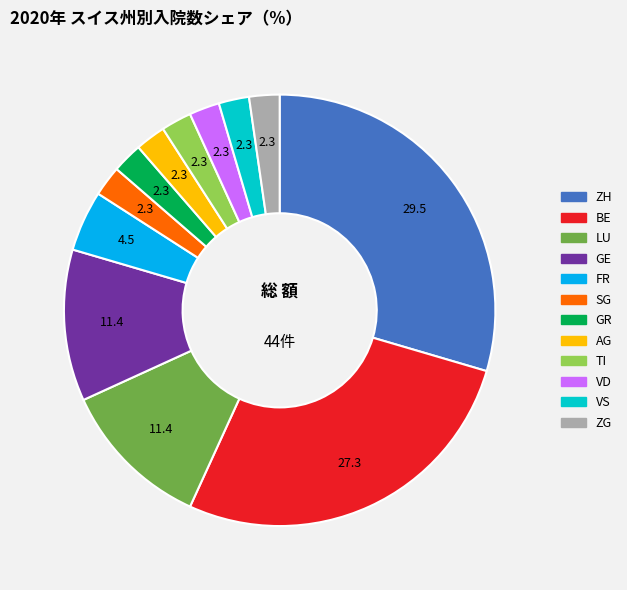

Is there a majority slice in this chart?

No